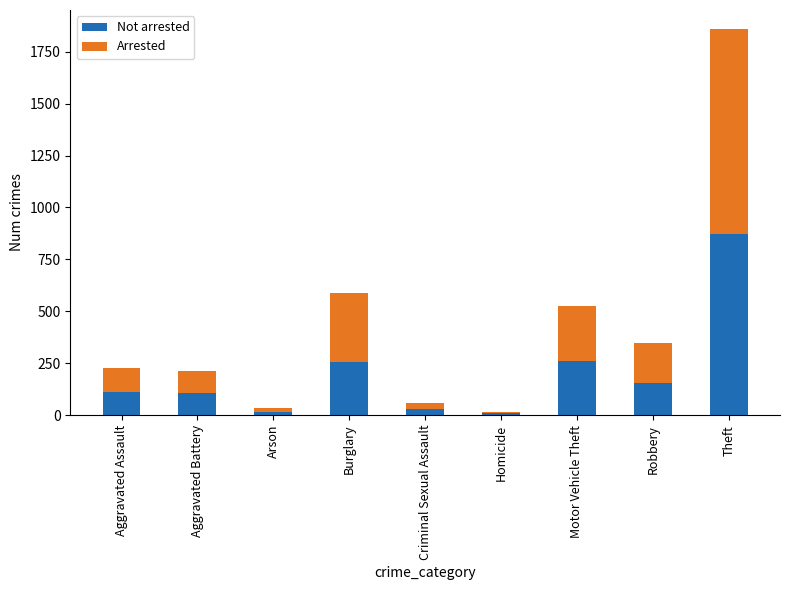

What is the total value across all series at Theft?

1858